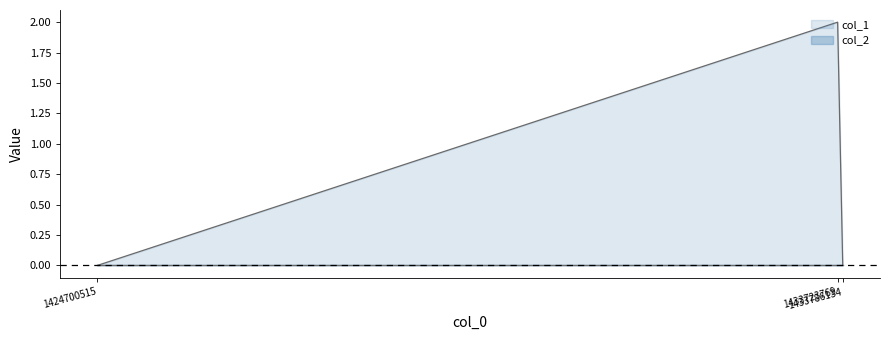

Rank the categories by value from highest to lowest.

1433723769, 1424700515, 1433786134